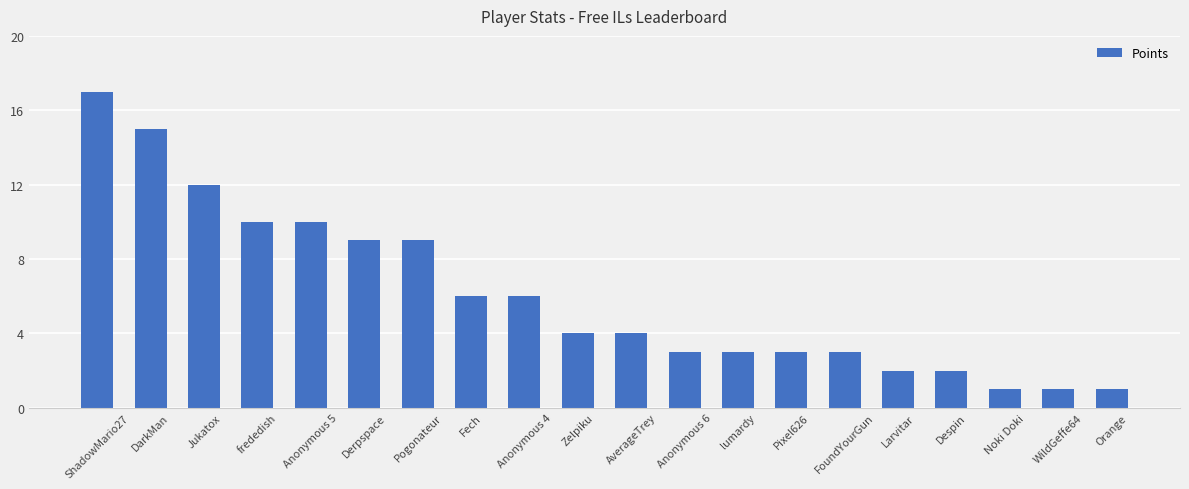

What is the label of the 1st bar from the left?

ShadowMario27